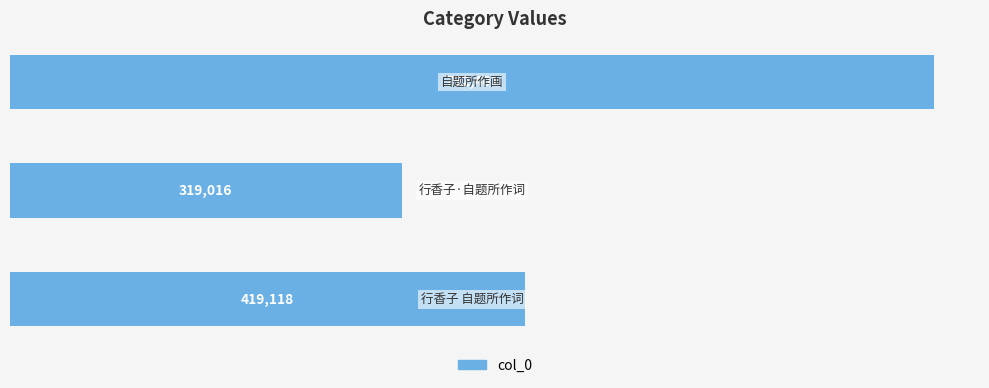

What is the greatest value displayed?

752401